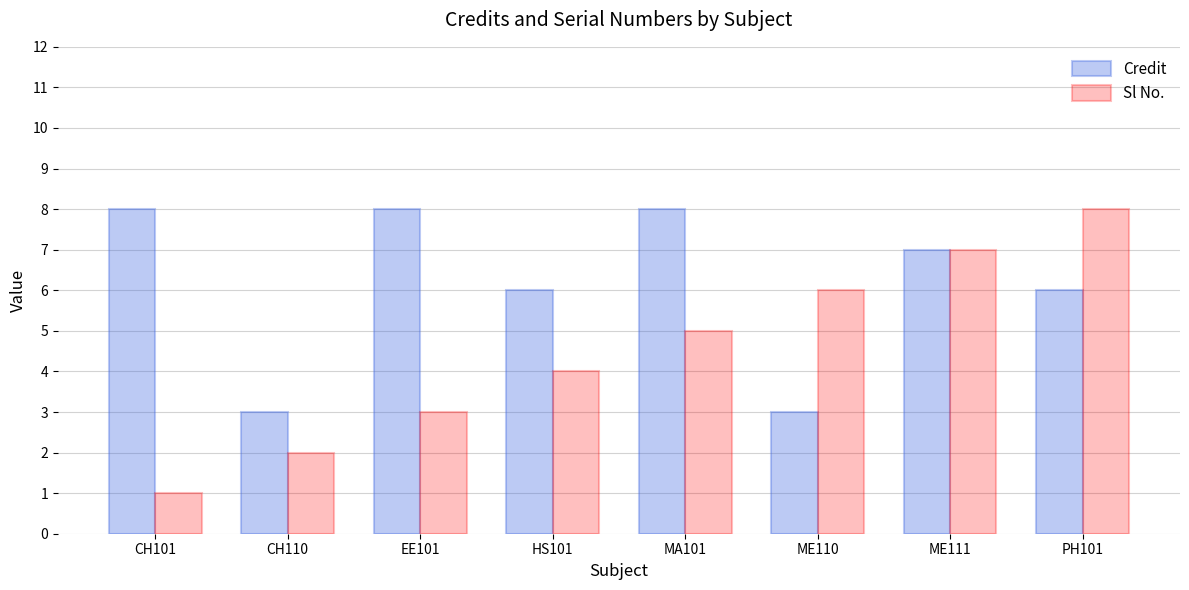

What is the sum of the Credit values at HS101 and ME110?

9